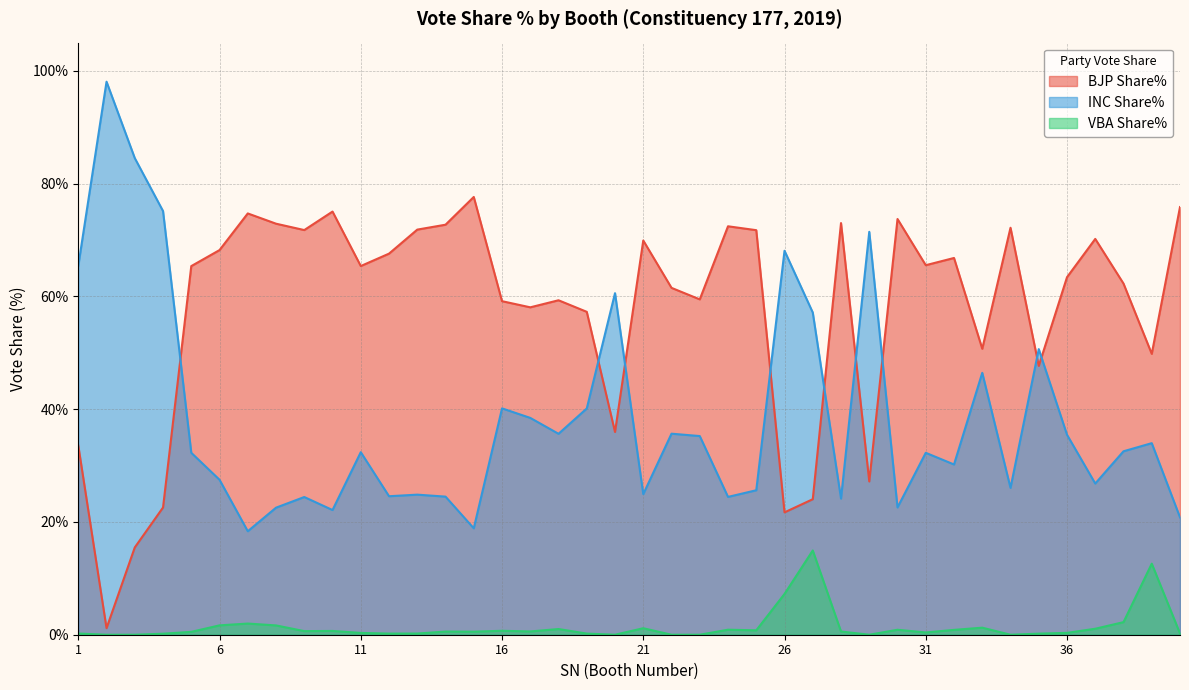

At which label is BJP Share% closest to 39?

20